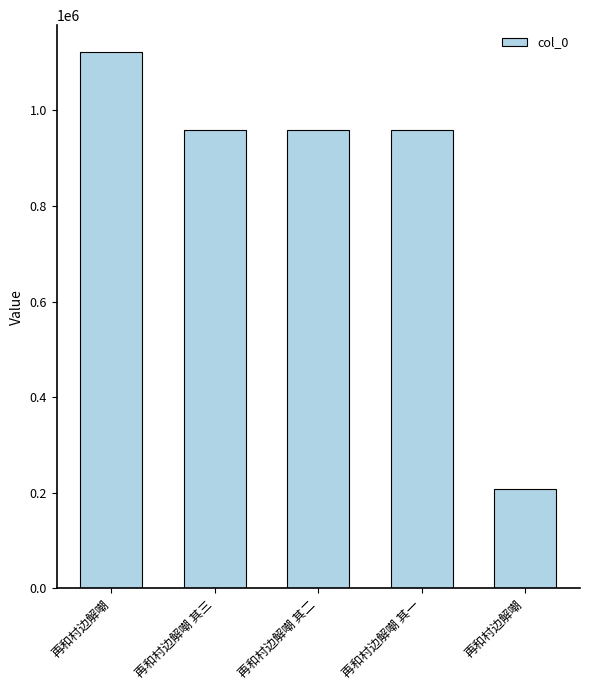

Reading left to right, what are all the values shown in this chart?

1122094	959023	959021	959022	208975